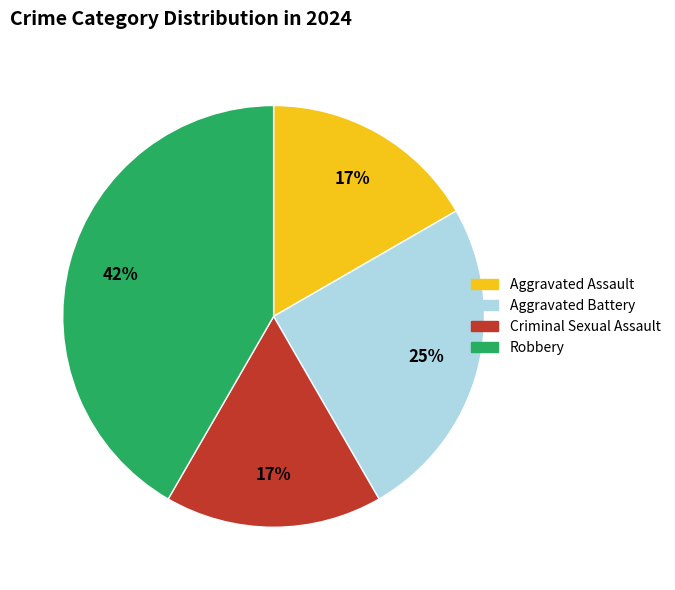

To the nearest percent, what portion does Robbery represent?

42%